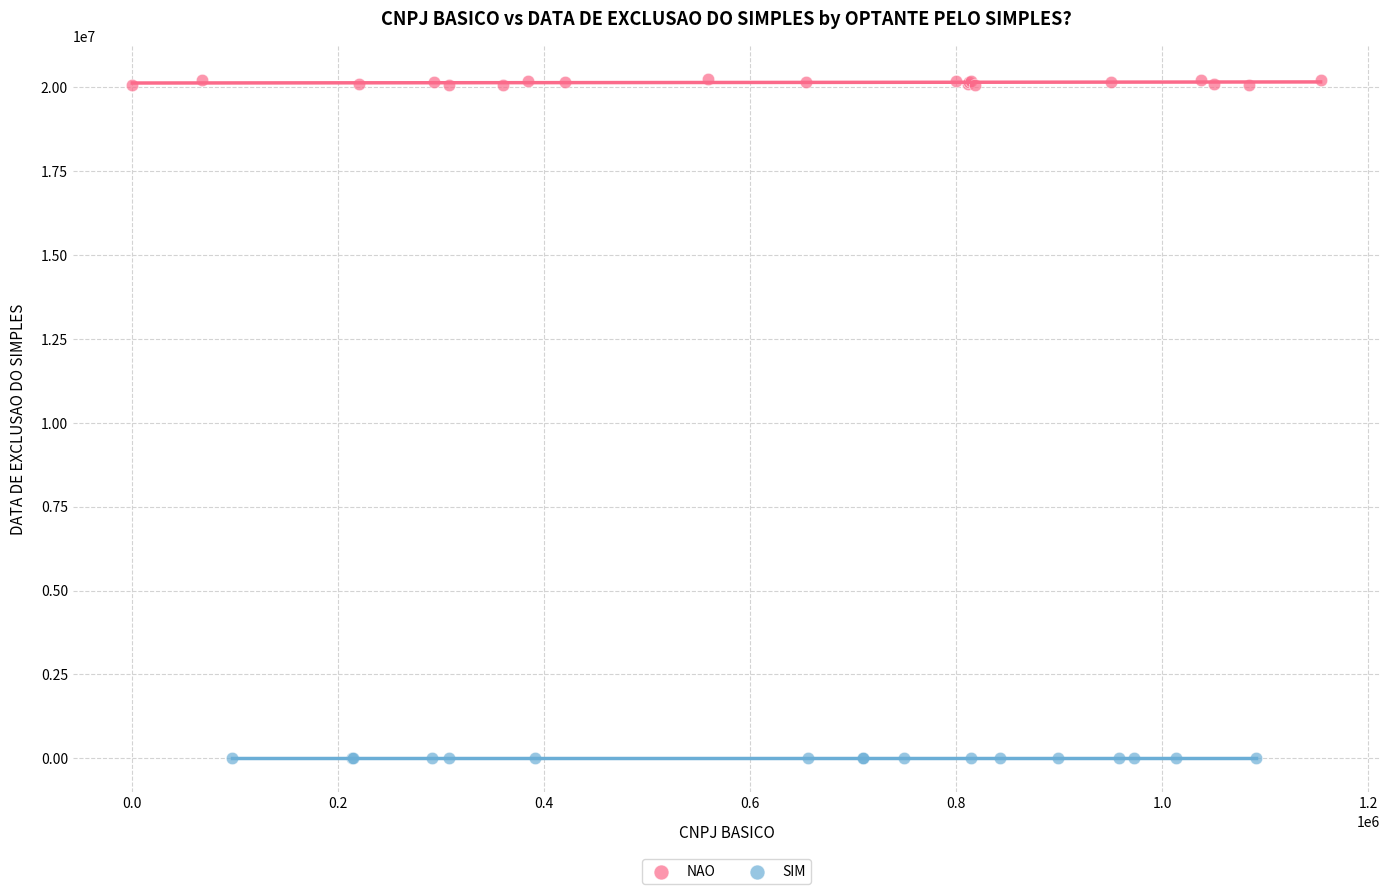

Which series reaches the maximum Y coordinate?

NAO